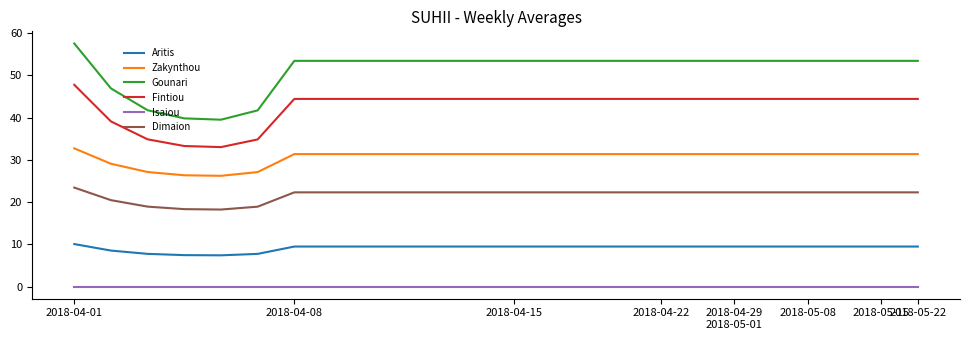

True or false: Aritis and Gounari intersect in this chart.

False